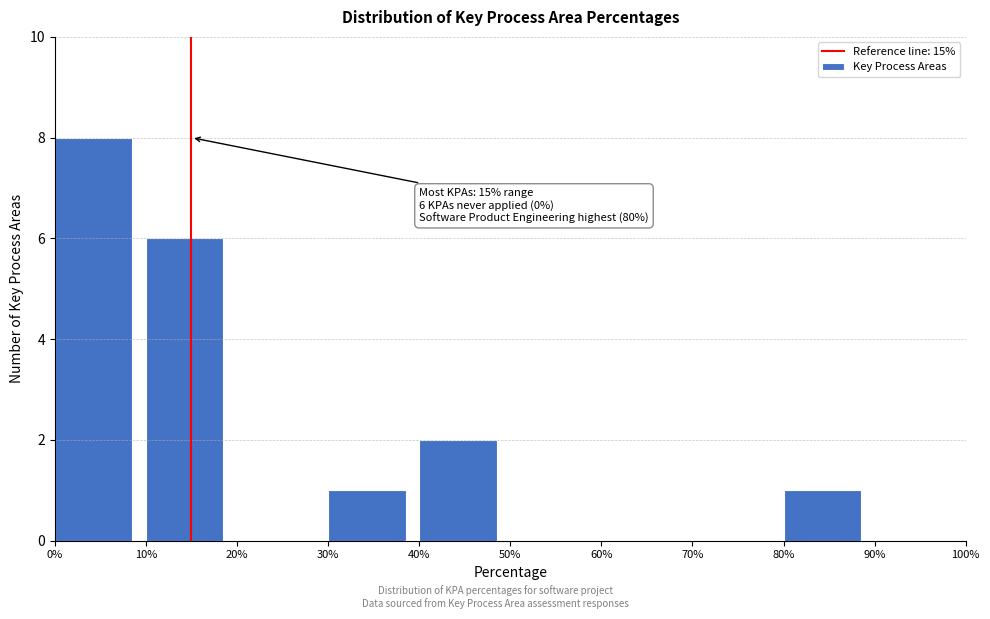

Over which range of the x-axis is the bar tallest?

0% to 10%